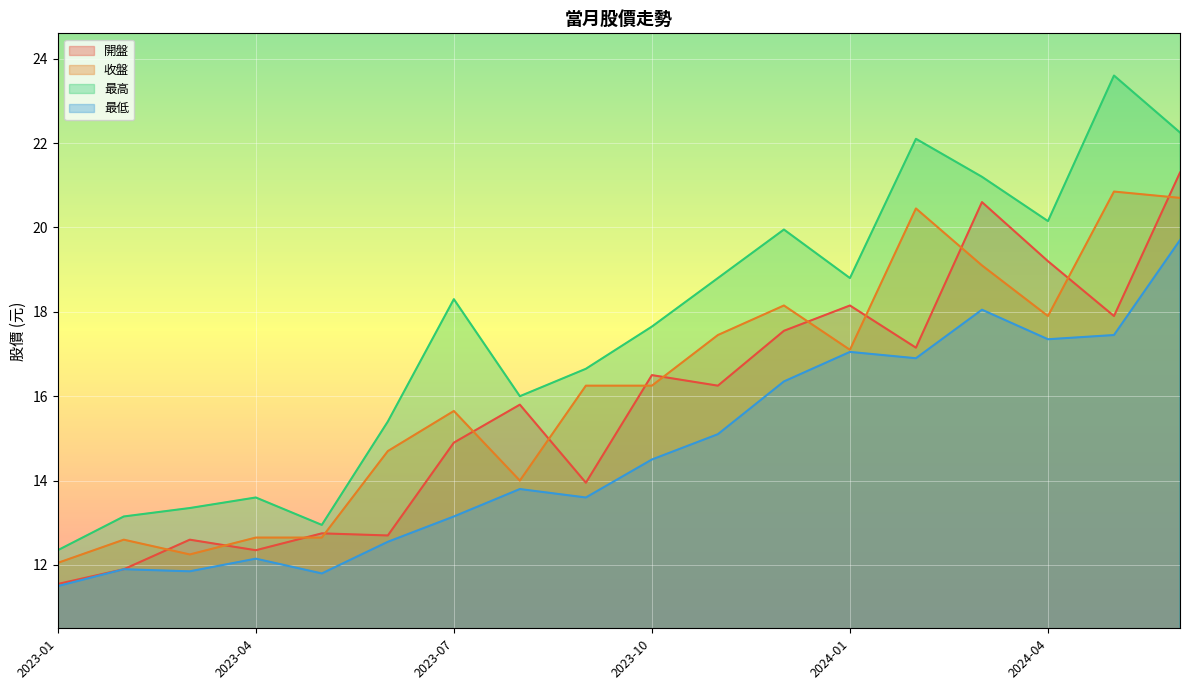

Reading left to right, transcribe all the data shown in this chart.

開盤: 2024-06=21.3	2024-05=17.9	2024-04=19.2	2024-03=20.6	2024-02=17.1	2024-01=18.1	2023-12=17.6	2023-11=16.2	2023-10=16.5	2023-09=13.9	2023-08=15.8	2023-07=14.9	2023-06=12.7	2023-05=12.8	2023-04=12.3	2023-03=12.6	2023-02=11.9	2023-01=11.6
收盤: 2024-06=20.7	2024-05=20.9	2024-04=17.9	2024-03=19.1	2024-02=20.4	2024-01=17.1	2023-12=18.1	2023-11=17.4	2023-10=16.2	2023-09=16.2	2023-08=14.0	2023-07=15.7	2023-06=14.7	2023-05=12.7	2023-04=12.7	2023-03=12.2	2023-02=12.6	2023-01=12.1
最高: 2024-06=22.2	2024-05=23.6	2024-04=20.1	2024-03=21.2	2024-02=22.1	2024-01=18.8	2023-12=19.9	2023-11=18.8	2023-10=17.6	2023-09=16.6	2023-08=16.0	2023-07=18.3	2023-06=15.4	2023-05=12.9	2023-04=13.6	2023-03=13.3	2023-02=13.2	2023-01=12.3
最低: 2024-06=19.7	2024-05=17.4	2024-04=17.4	2024-03=18.1	2024-02=16.9	2024-01=17.1	2023-12=16.4	2023-11=15.1	2023-10=14.5	2023-09=13.6	2023-08=13.8	2023-07=13.2	2023-06=12.6	2023-05=11.8	2023-04=12.2	2023-03=11.8	2023-02=11.9	2023-01=11.5